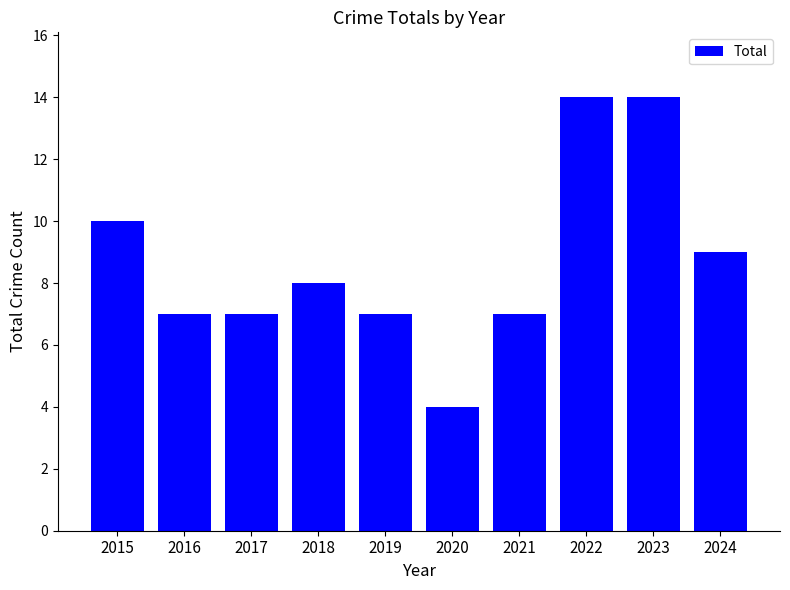

What is the change in value from 2019 to 2024?

+2